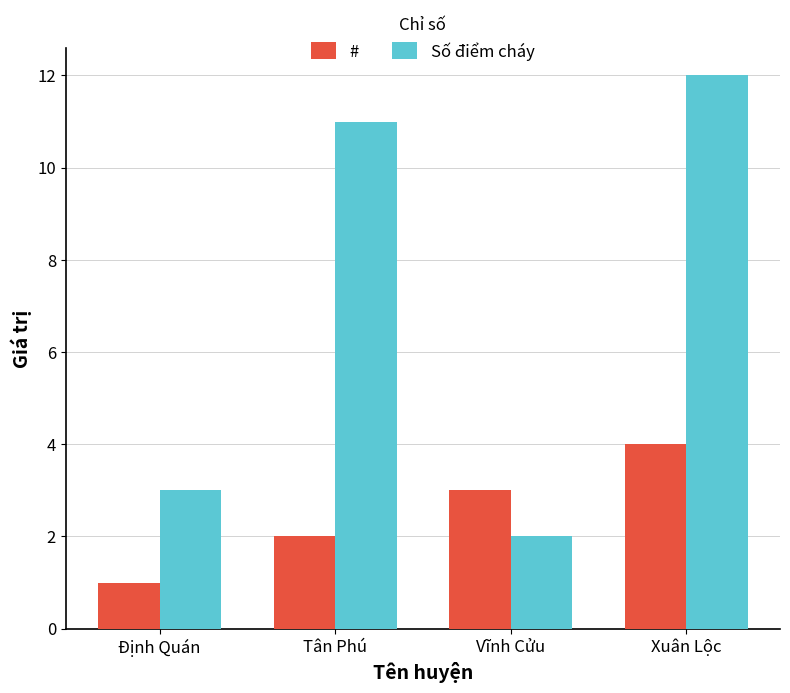

Is it true that # equals 1 at Định Quán?

True